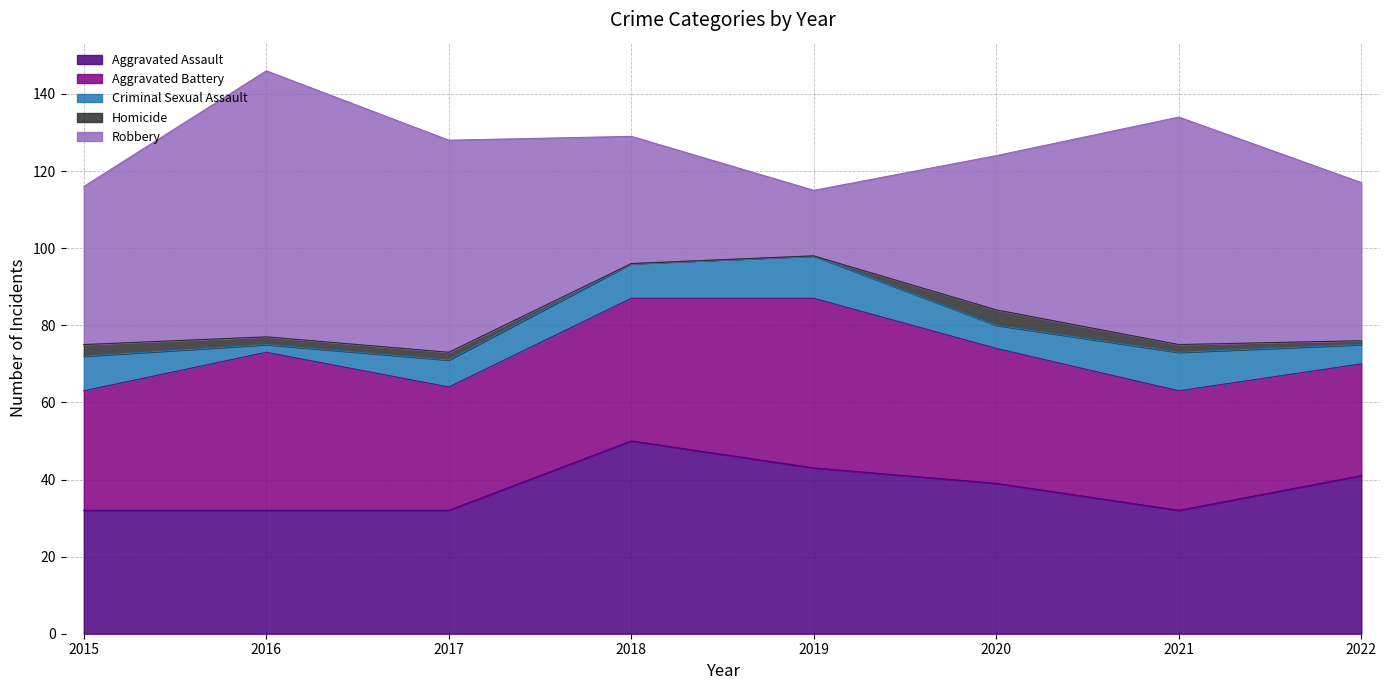

Which series has the widest spread of values?

Robbery